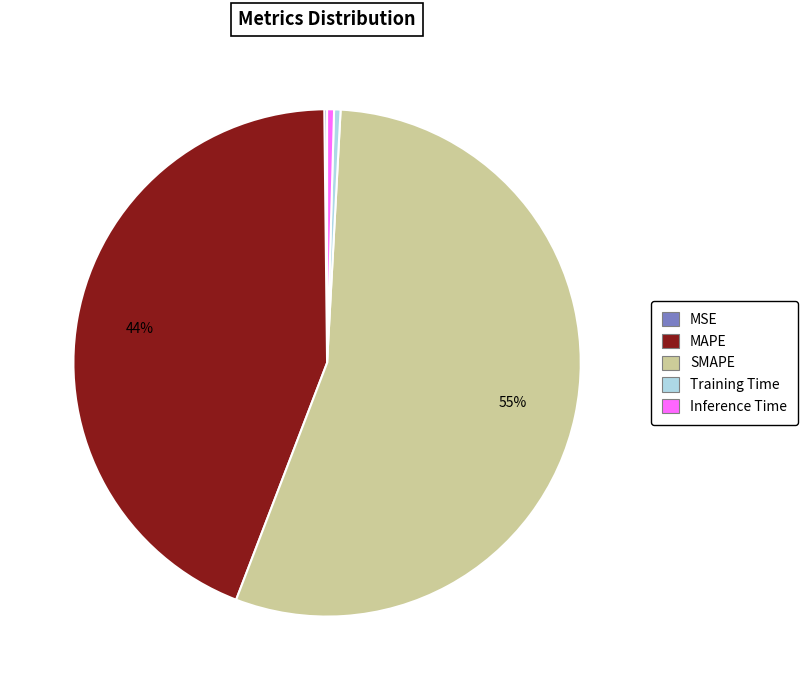

Which category accounts for the majority?

SMAPE